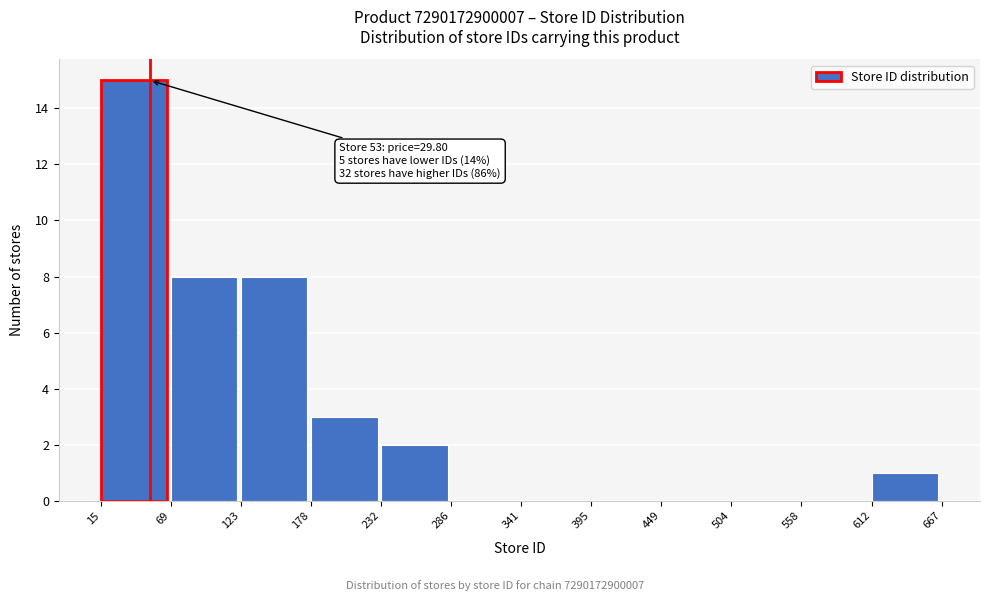

Over which range of the x-axis is the bar tallest?

15 to 69